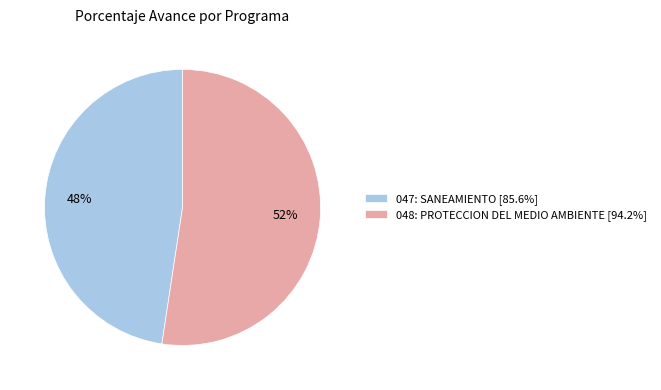

To the nearest percent, what is the combined percentage of 048: PROTECCION DEL MEDIO AMBIENTE [94.2%] and 047: SANEAMIENTO [85.6%]?

100%